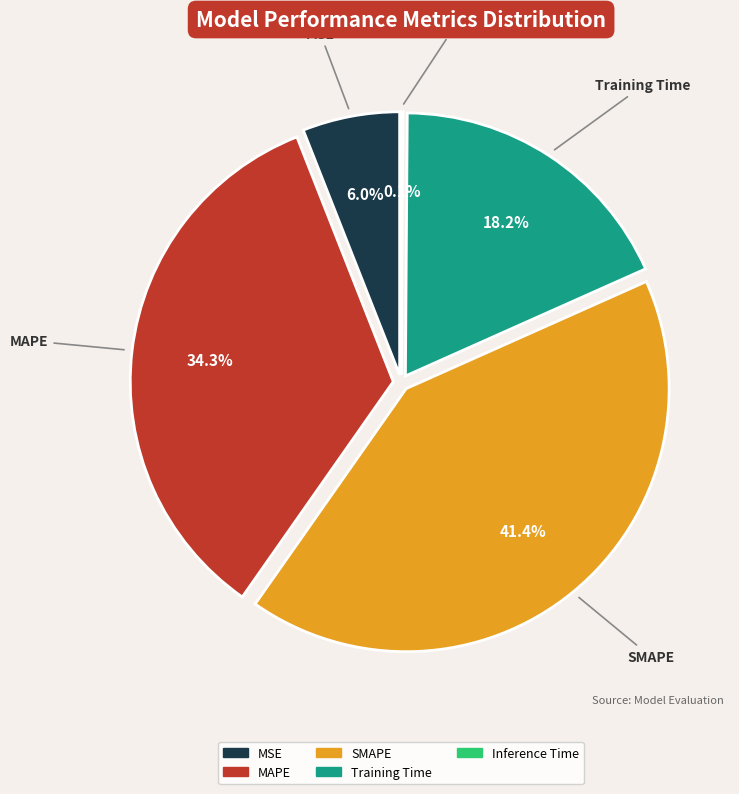

To the nearest percent, what is the combined percentage of SMAPE and MSE?

47%